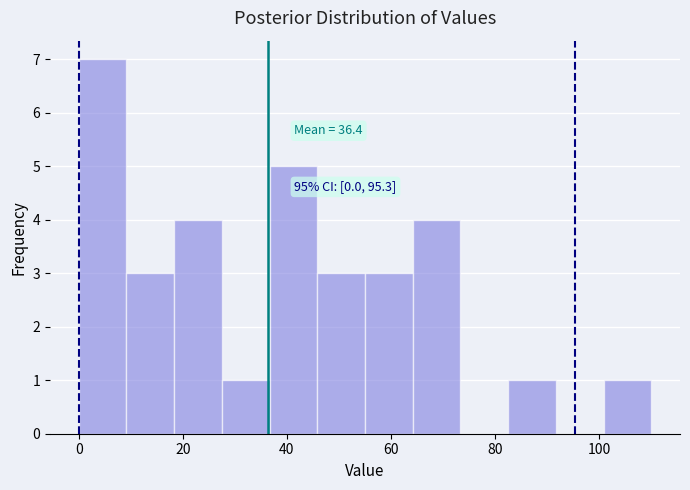

Which range on the x-axis has the tallest bar?

0 to 10